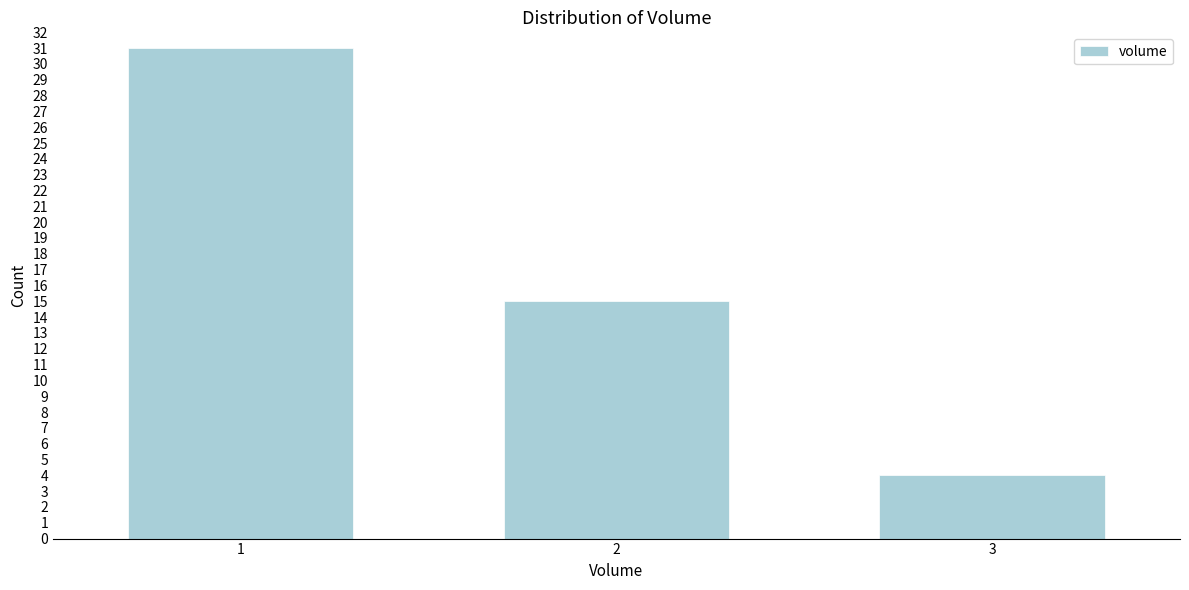

Reading left to right, transcribe all the data shown in this chart.

31	15	4